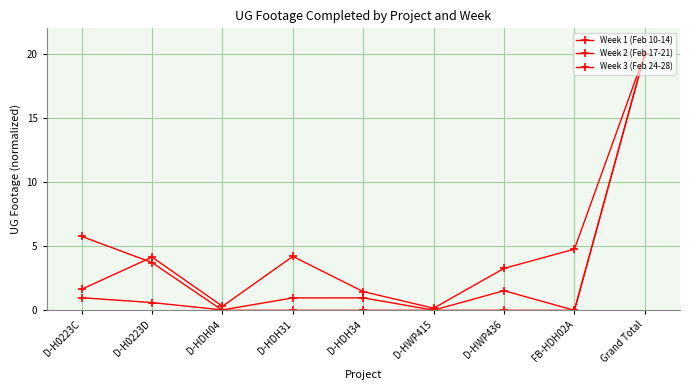

How many lines are shown in the chart?

3